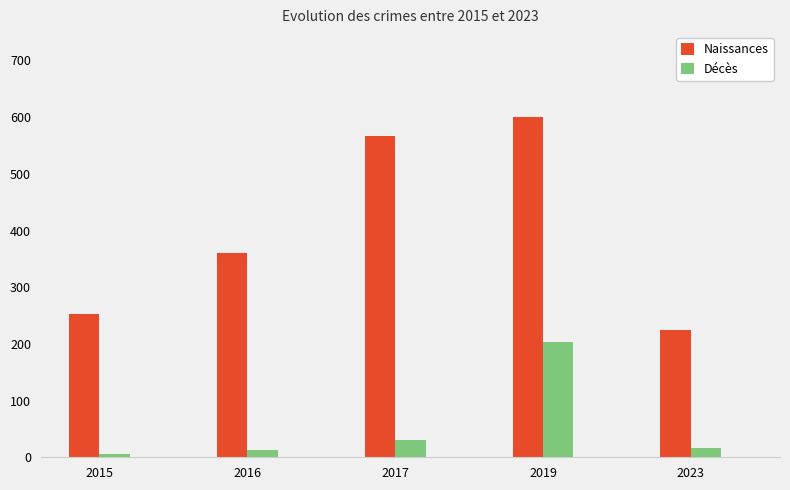

What is the maximum value shown in the chart?

600